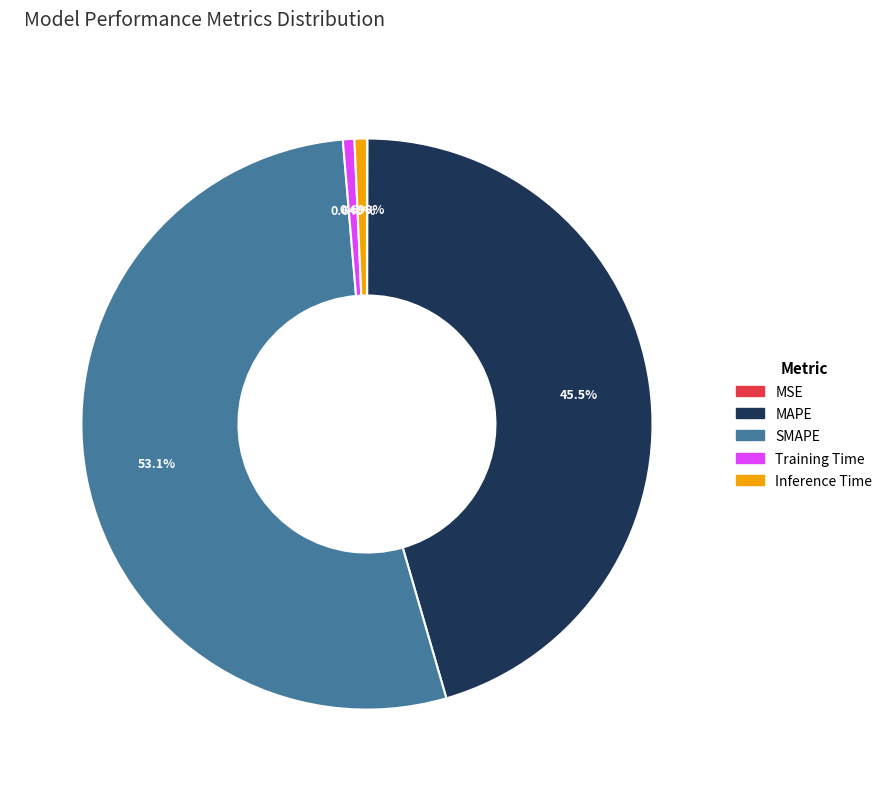

Which category has the biggest portion of the pie?

SMAPE